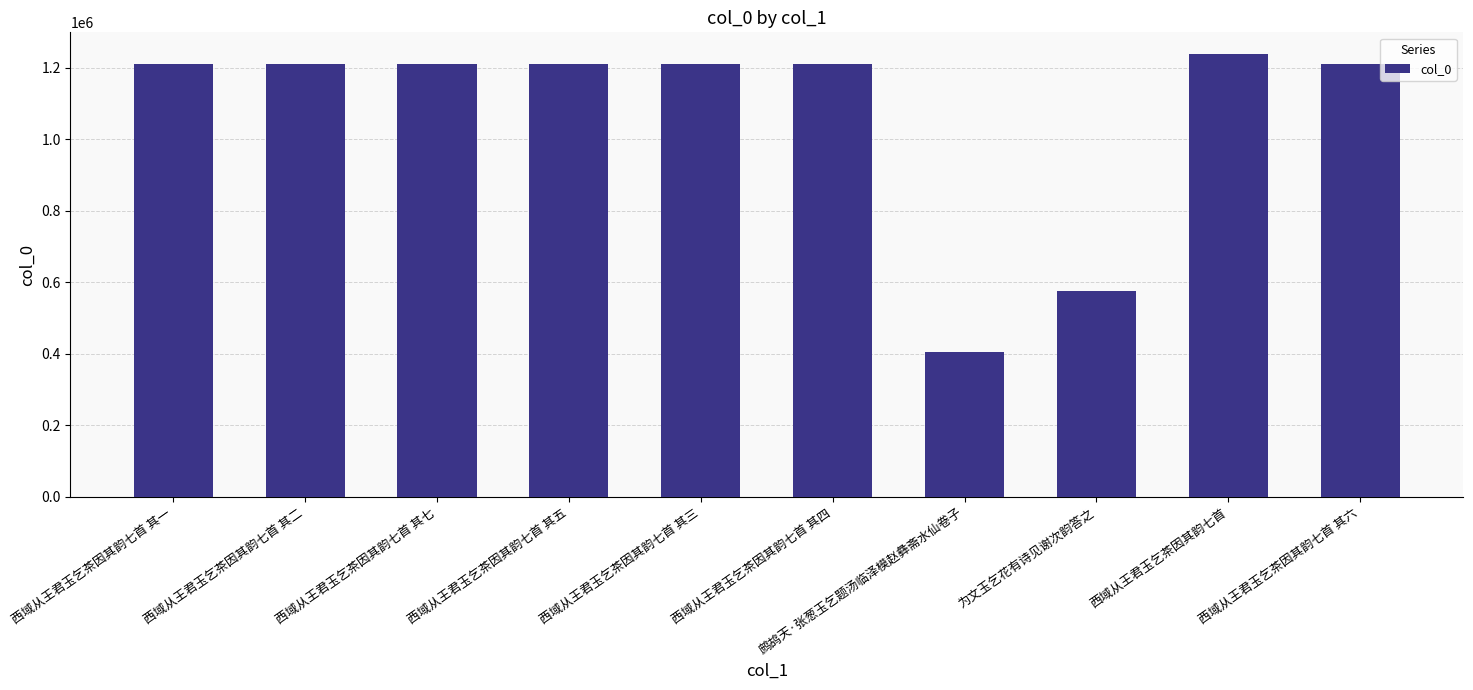

The chart shows a value of 1209621 at 西域从王君玉乞茶因其韵七首 其七. True or false?

True